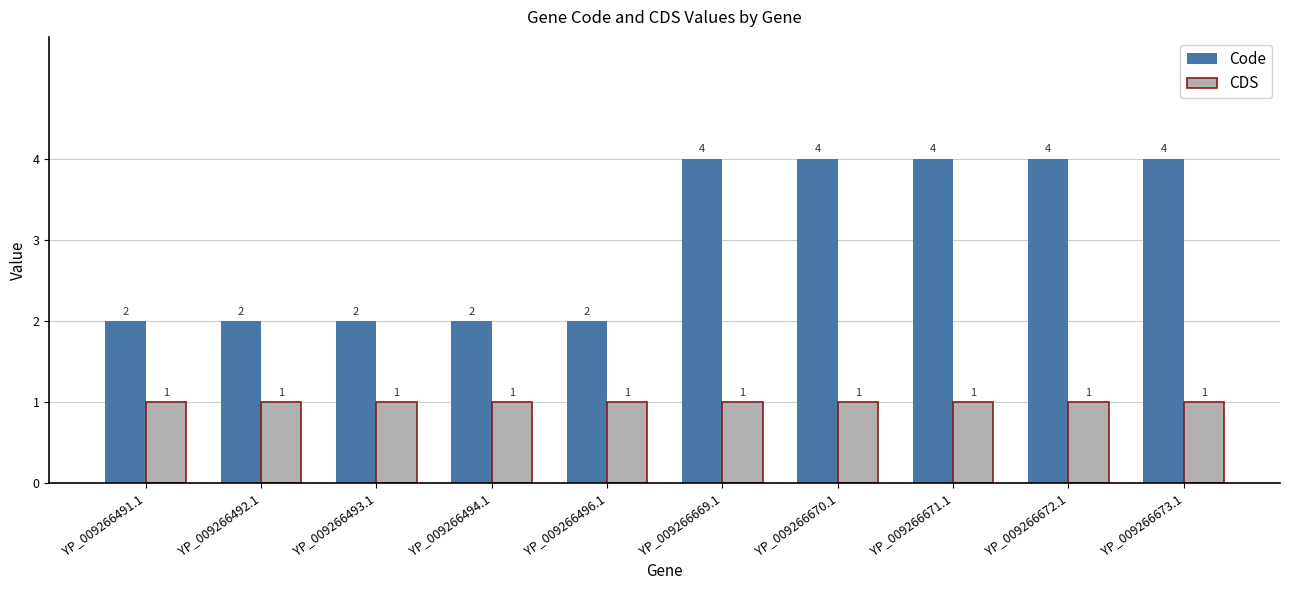

Reading left to right, transcribe all the data shown in this chart.

Code: 2	2	2	2	2	4	4	4	4	4
CDS: 1	1	1	1	1	1	1	1	1	1